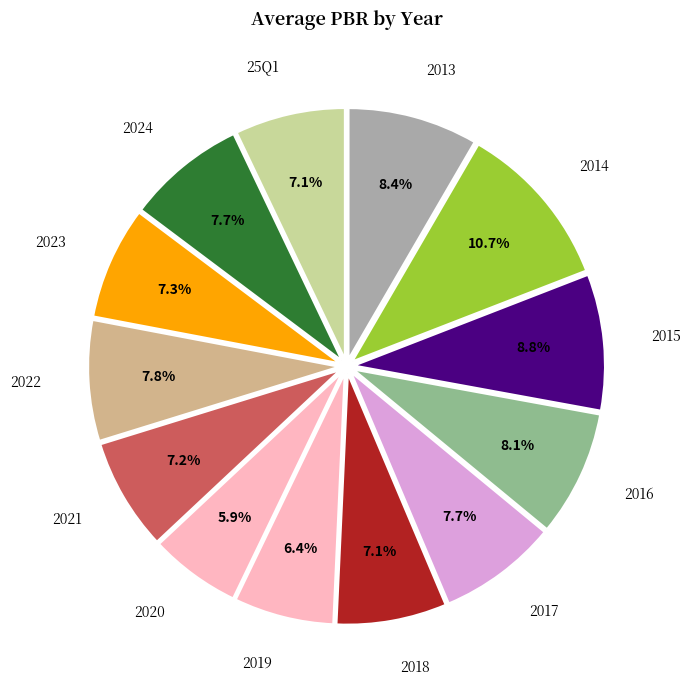

How many segments does this pie chart have?

13